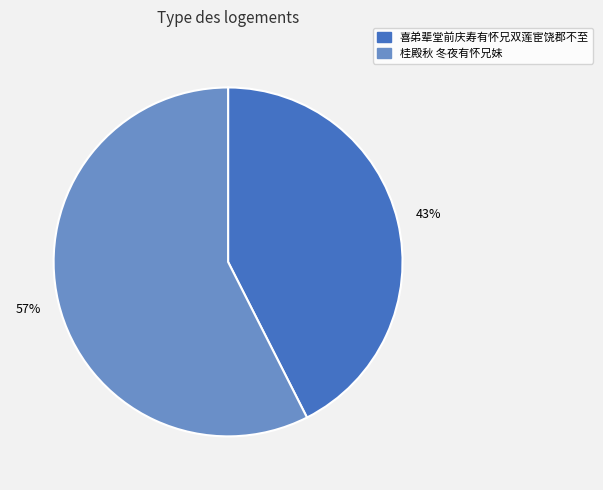

True or false: 桂殿秋 冬夜有怀兄妹 accounts for 57% of the total.

True